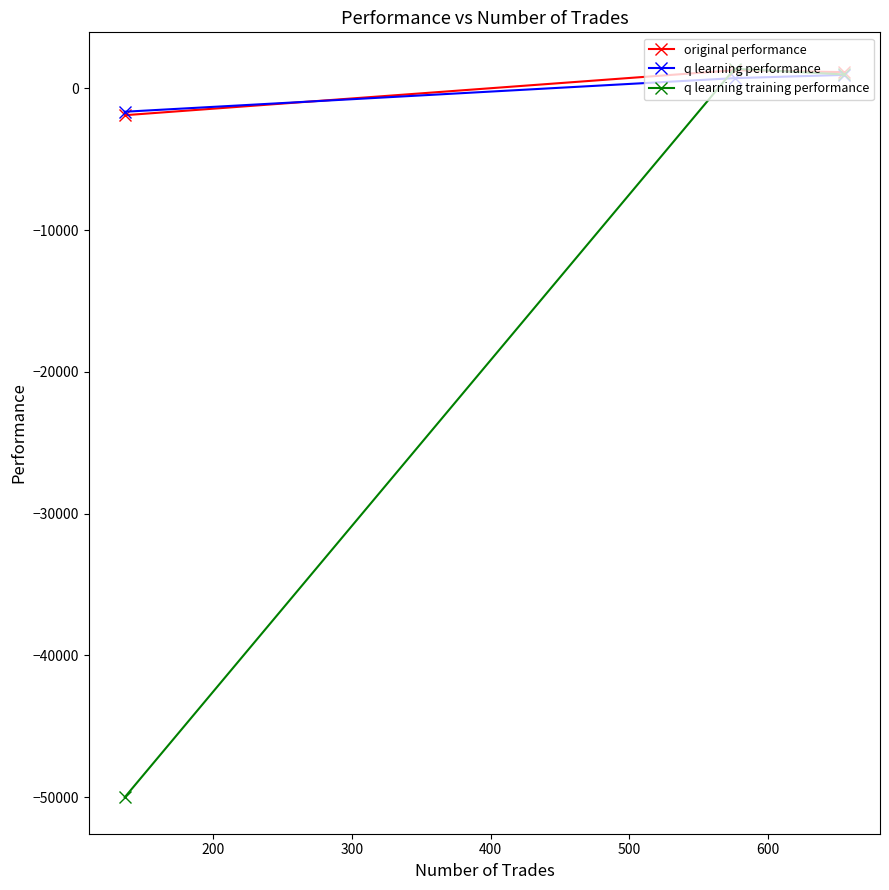

What is the greatest value displayed?

1370.2